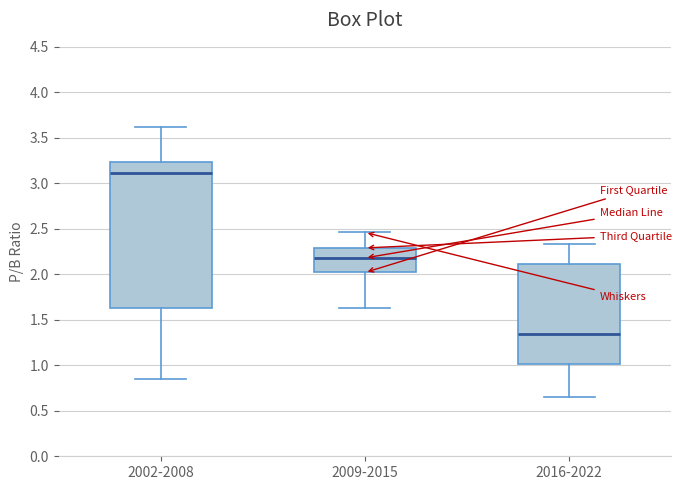

Comparing the boxes themselves (not the whiskers), which one is the tallest?

2002-2008